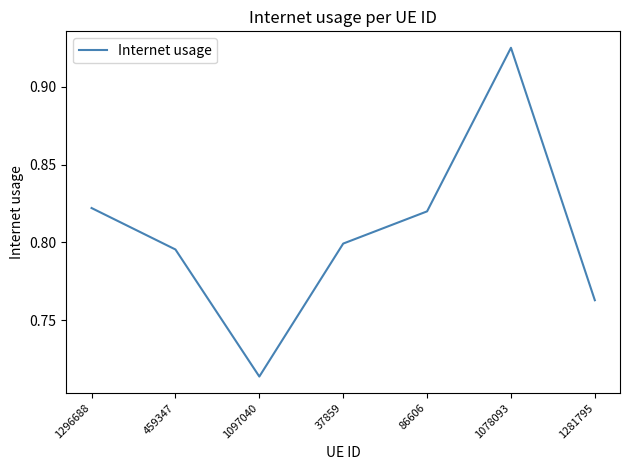

What is the sum of the values at 37859 and 1296688?

1.6